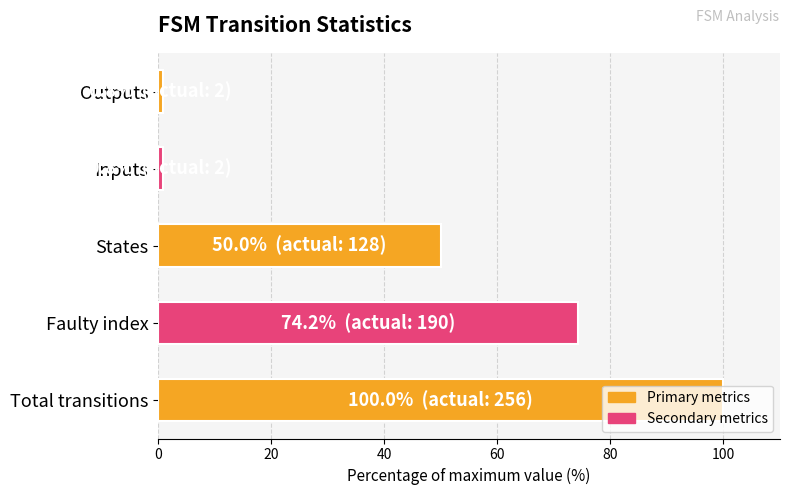

What is the difference between the second highest and second lowest values?

73.4